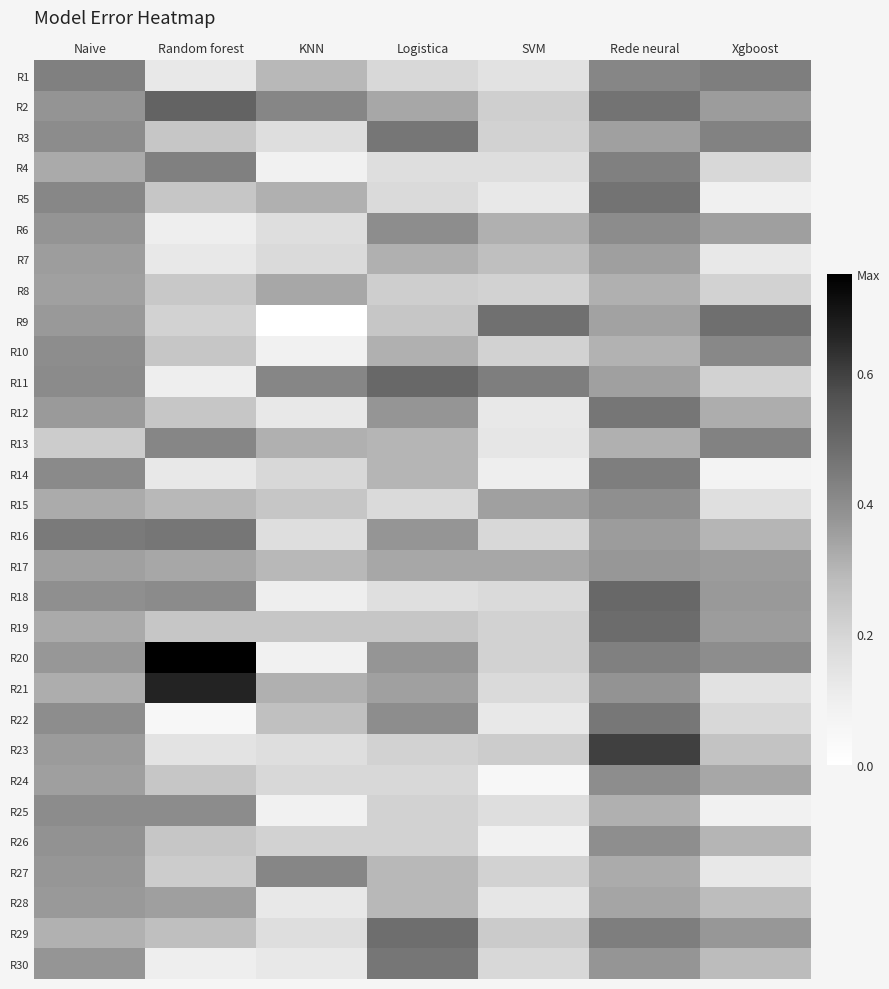

Rank the series at Rede neural from lowest to highest value.

R10, R8, R13, R25, R27, R28, R9, R3, R11, R7, R16, R17, R30, R21, R15, R26, R24, R6, R1, R4, R20, R14, R29, R22, R12, R2, R5, R19, R18, R23